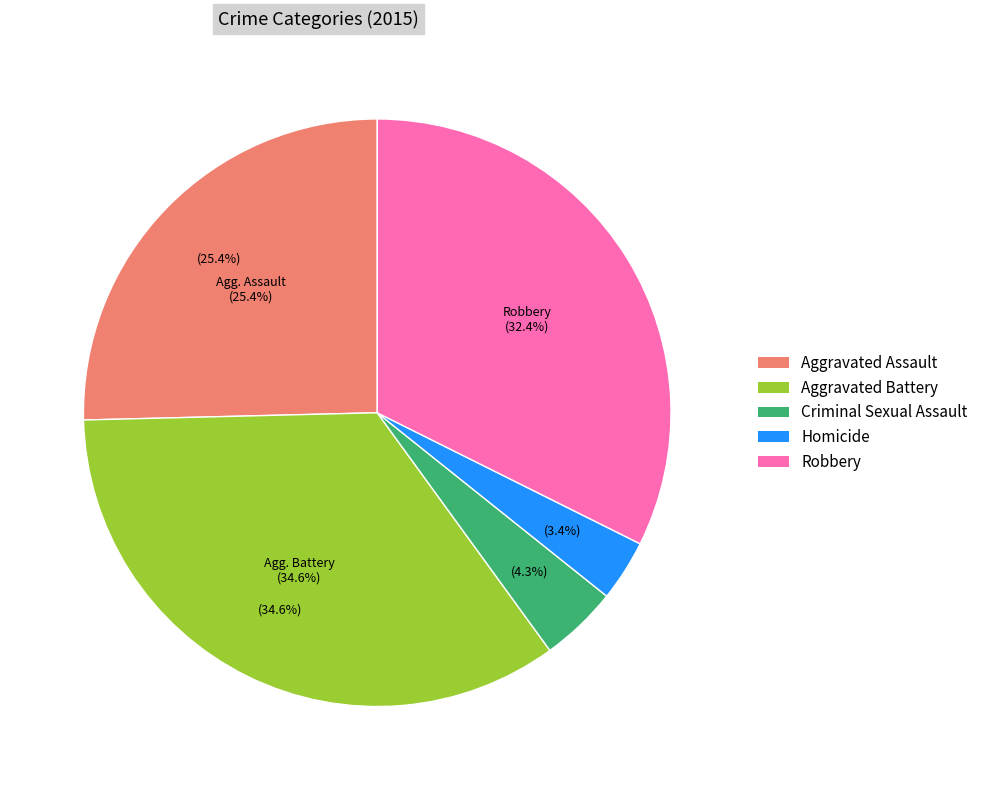

Count the number of slices in the pie.

5